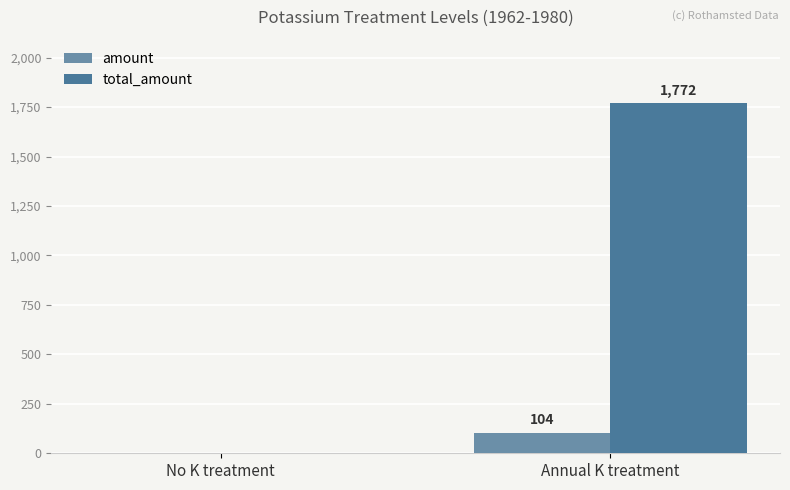

True or false: amount has a value of 0 at No K treatment.

True